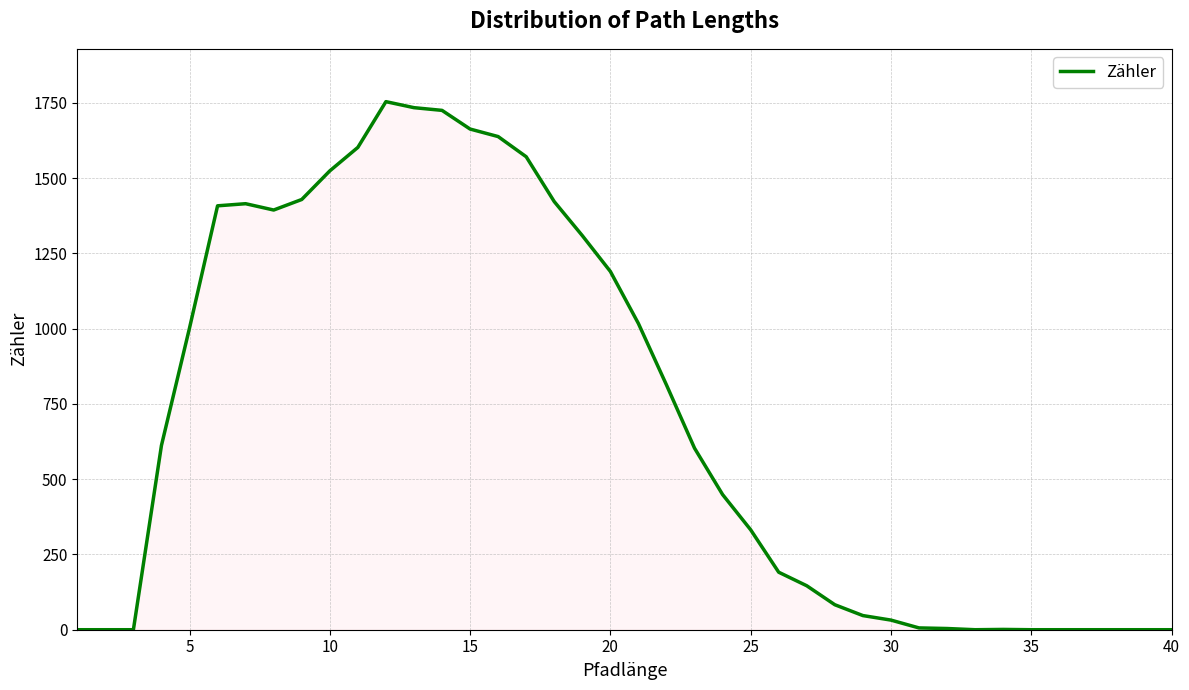

What is the difference between the maximum and minimum values?

1754